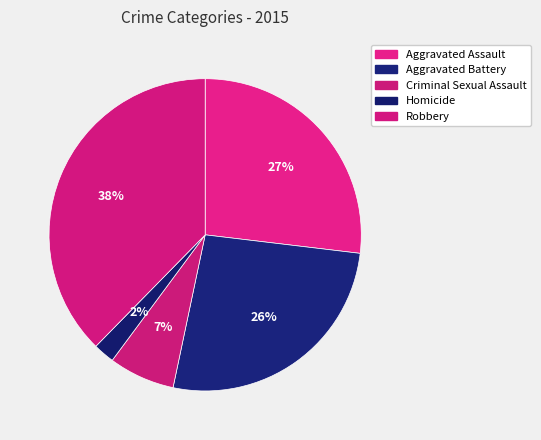

Does Homicide account for over 50% of the chart?

No